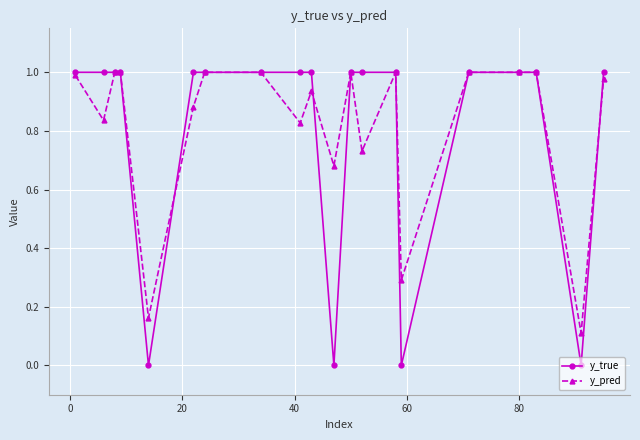

Which series has the widest spread of values?

y_true